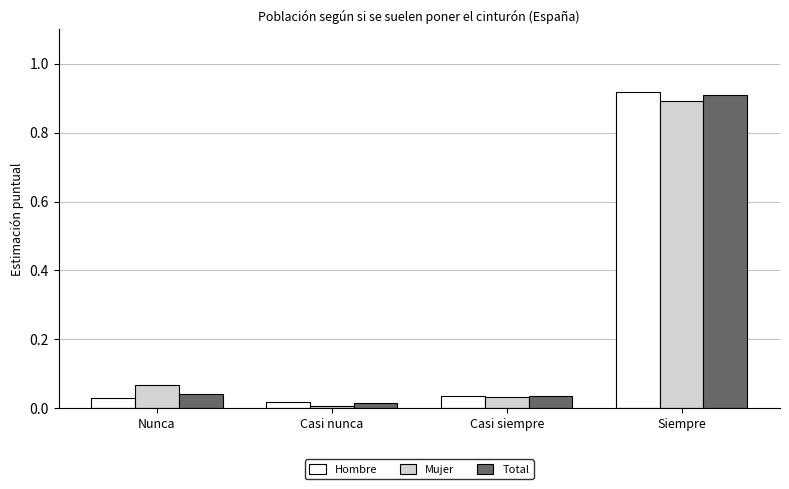

Which category has the lowest value across all series?

Casi nunca